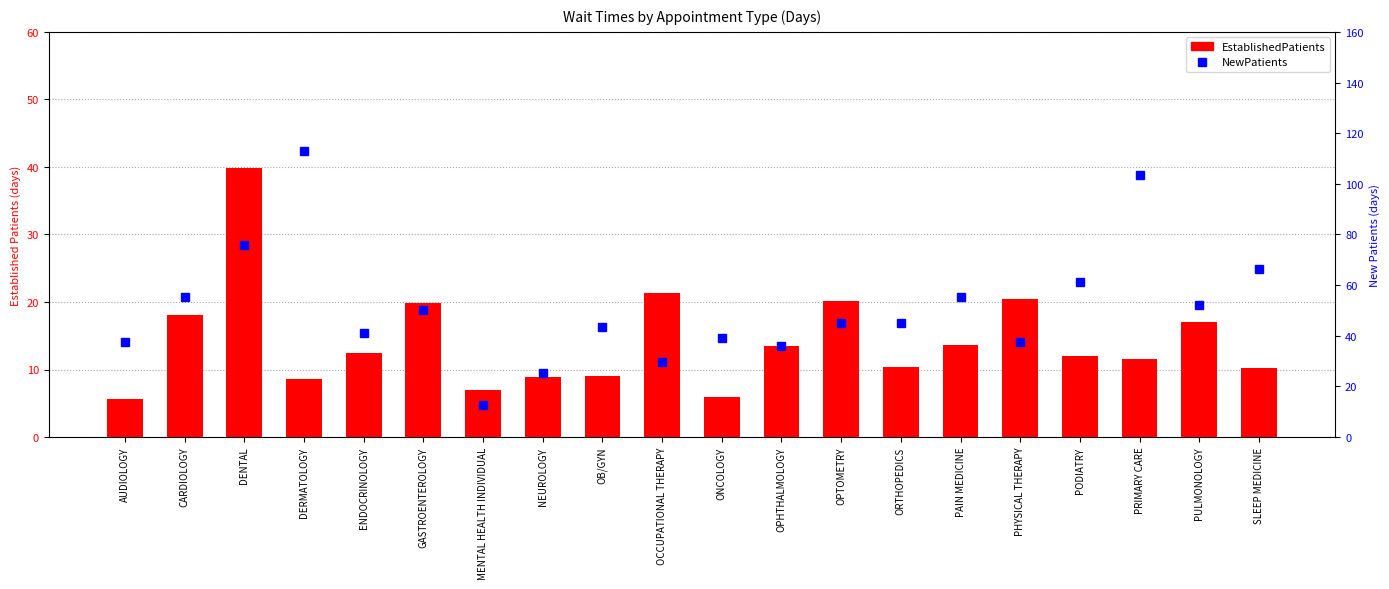

Reading right to left, transcribe all the data shown in this chart.

EstablishedPatients: 10.2	17.1	11.5	12.0	20.4	13.7	10.3	20.1	13.5	5.9	21.3	9.1	8.9	7.0	19.9	12.4	8.6	39.8	18.1	5.7
NewPatients: 66.4	52.1	103.5	61.4	37.7	55.1	45.2	45.0	36.0	39.3	29.7	43.5	25.1	12.8	50.0	41.1	112.9	75.7	55.3	37.6